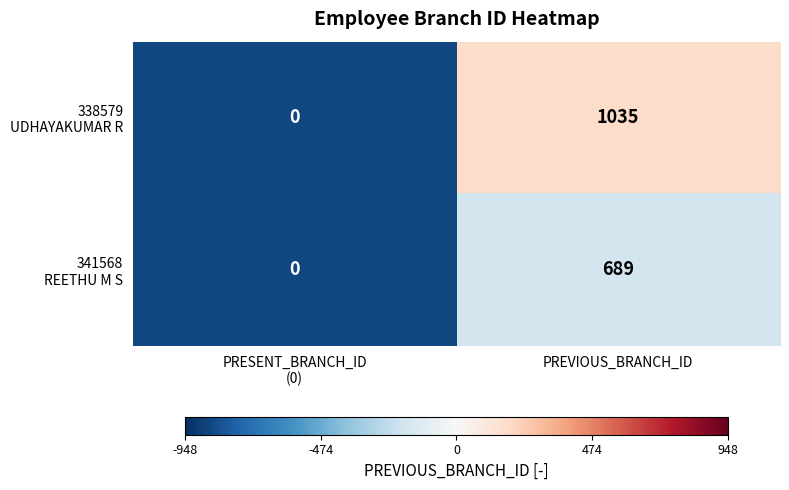

How many categories are shown in the chart?

2